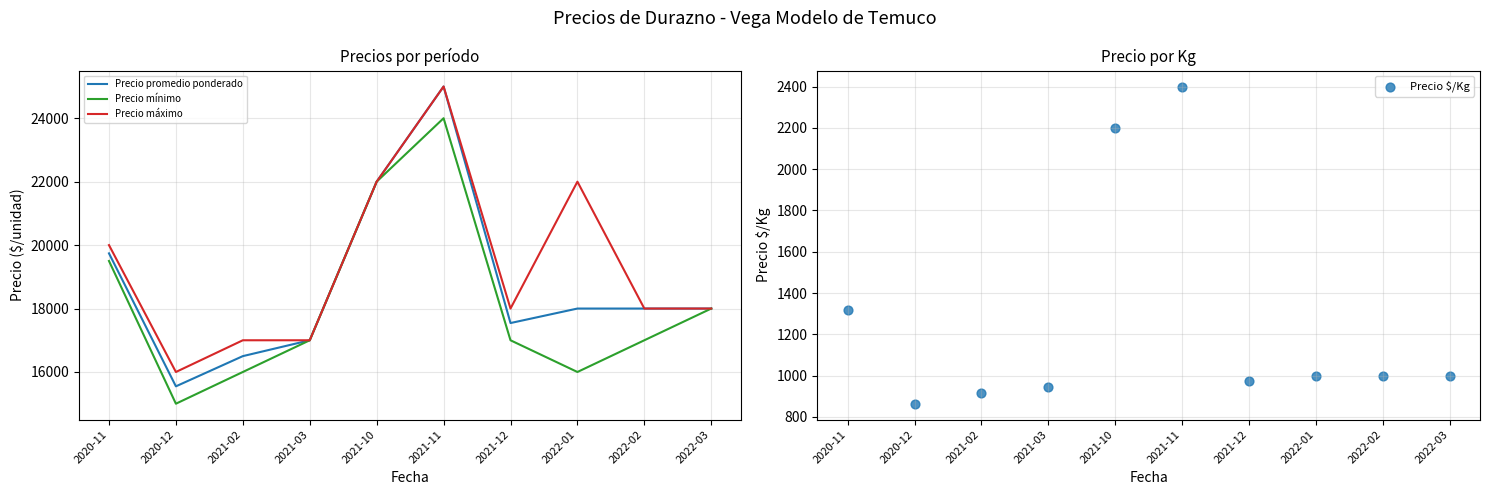

Which series contains the highest Y value?

Precio promedio ponderado